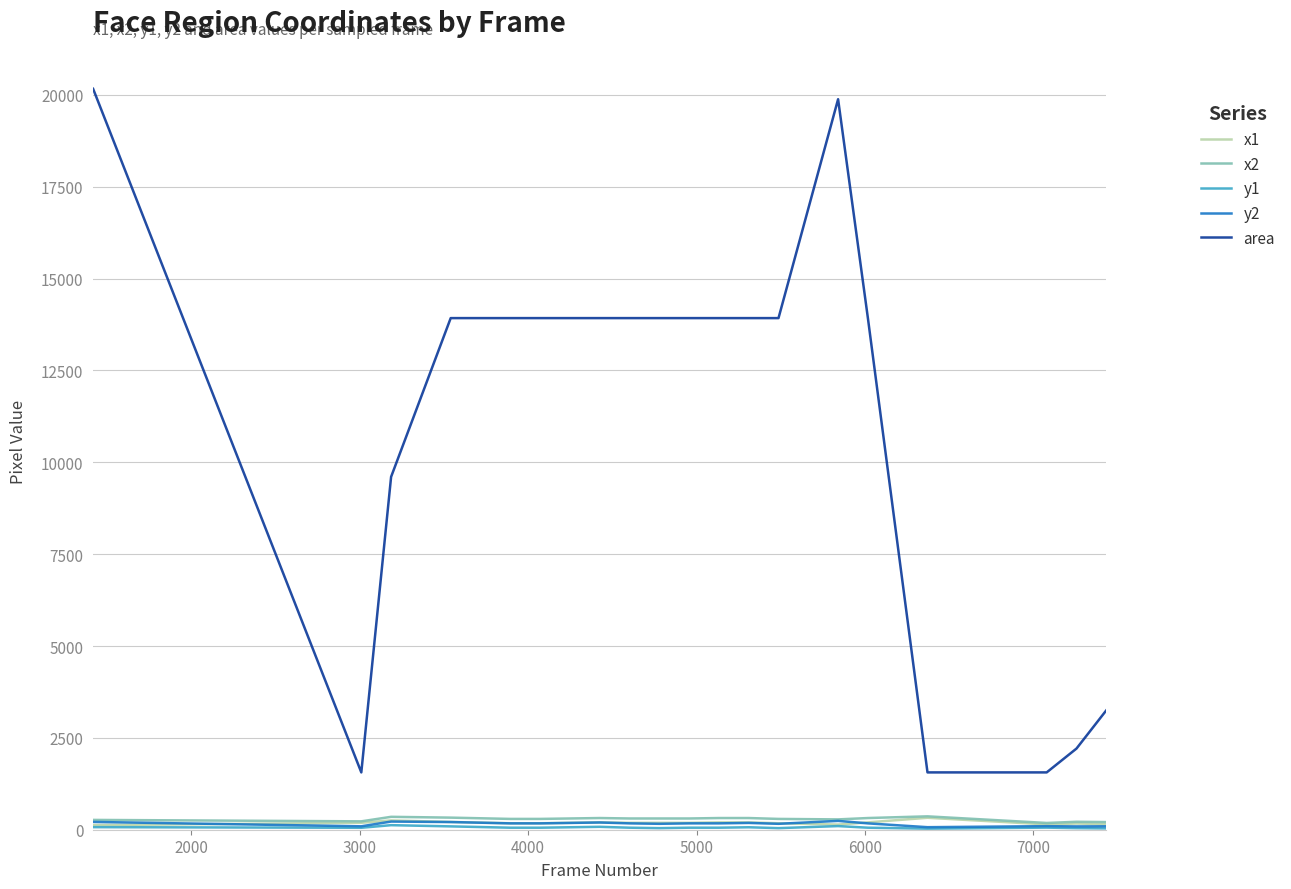

Which series has the largest total across all categories?

area